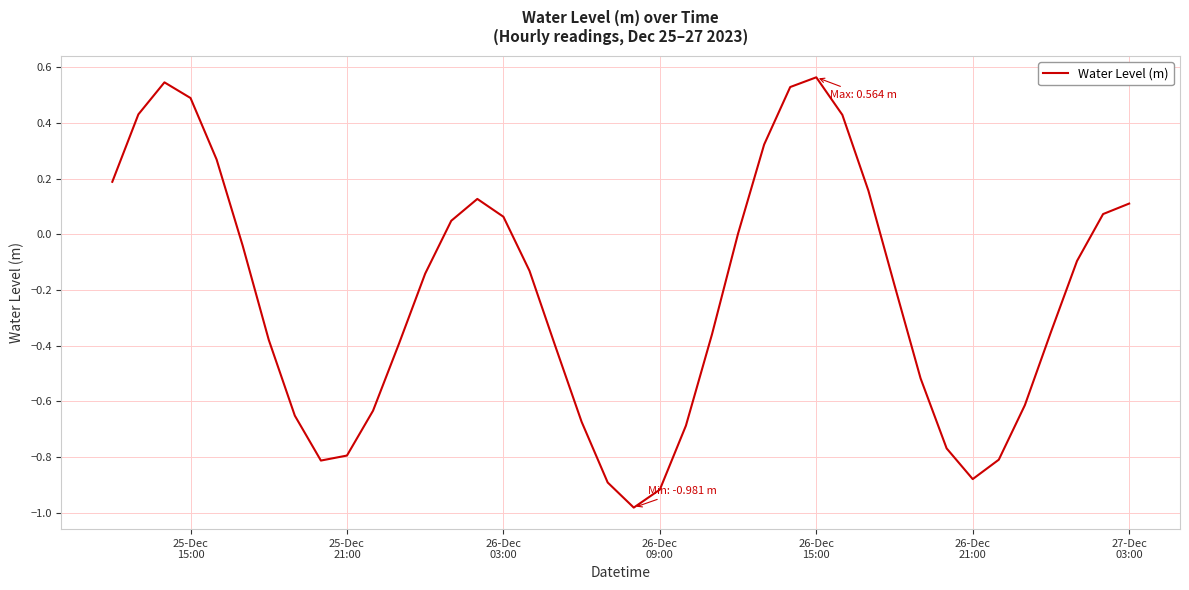

What is the difference between the maximum and minimum values?

1.5